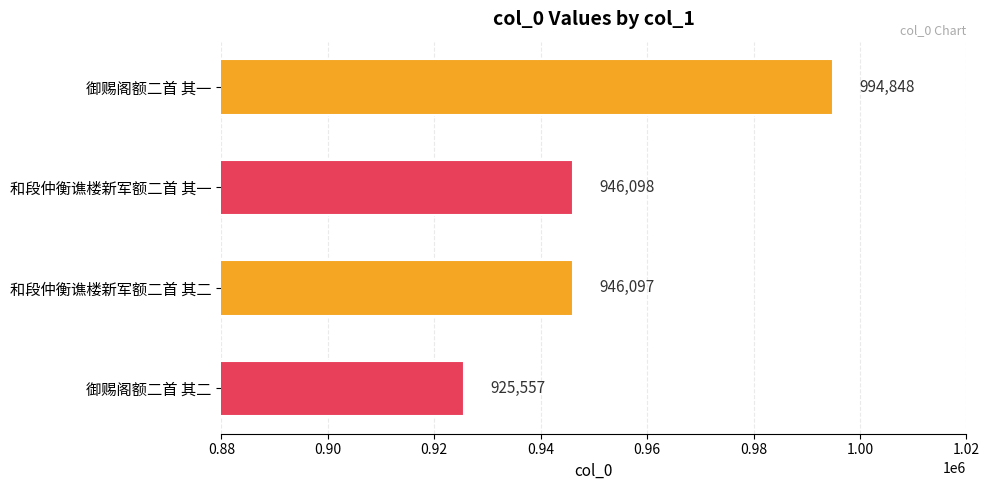

Reading top to bottom, what are all the values shown in this chart?

御赐阁额二首 其一=994848	和段仲衡谯楼新军额二首 其一=946098	和段仲衡谯楼新军额二首 其二=946097	御赐阁额二首 其二=925557